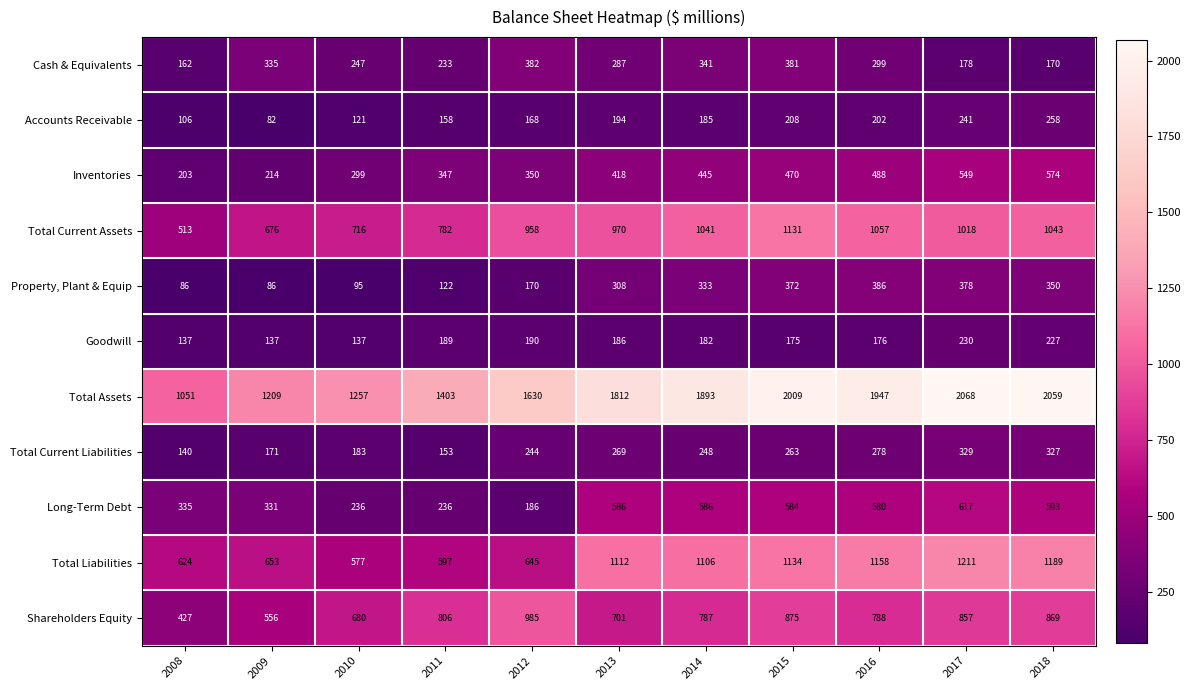

Is it true that Total Liabilities equals 440 at 2018?

False